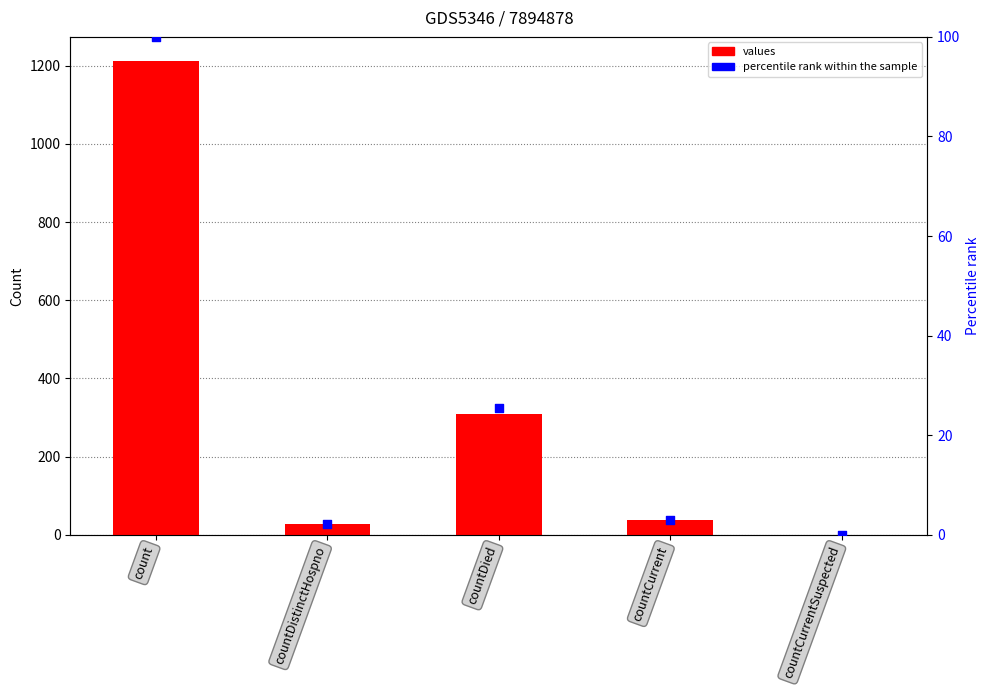

Which series reaches the minimum Y coordinate?

values